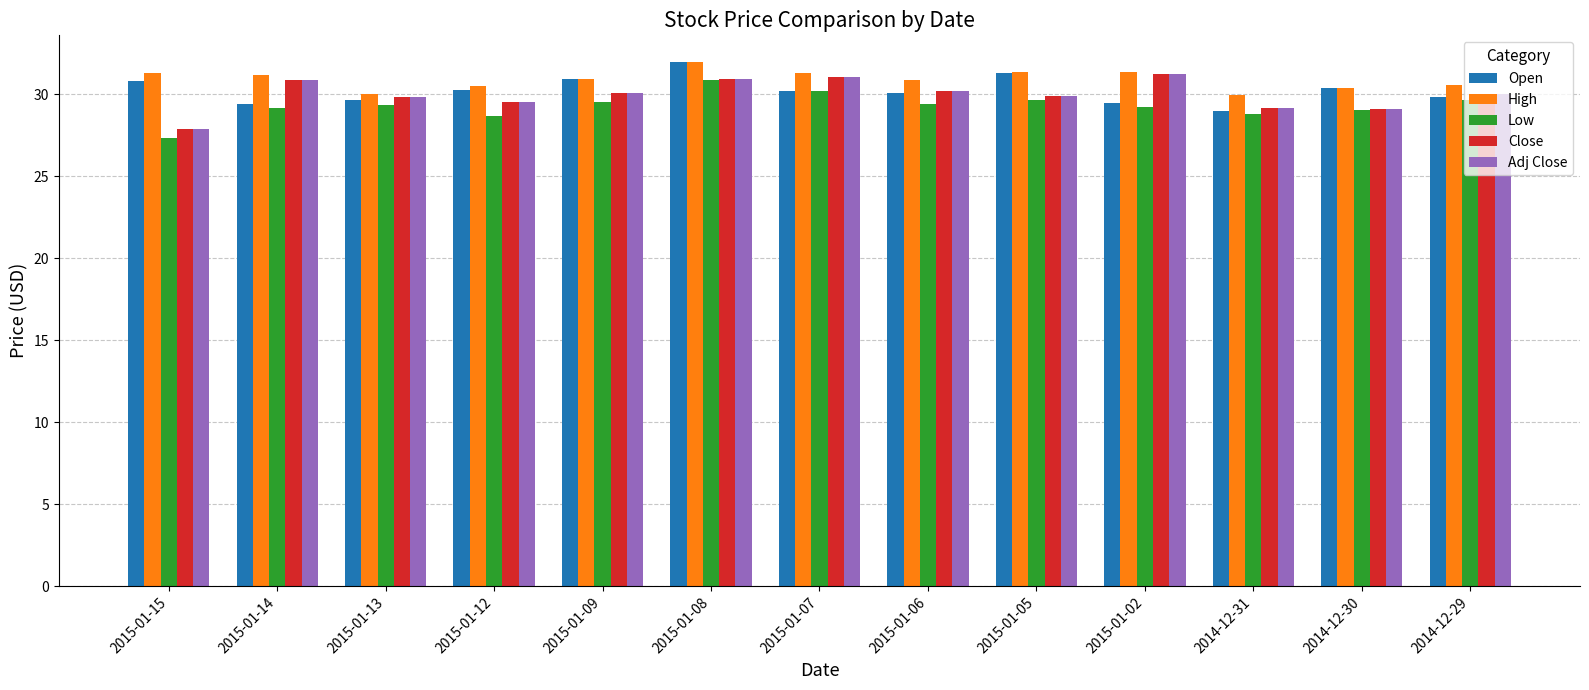

What is the difference between the maximum and minimum values in the Close series?

3.4